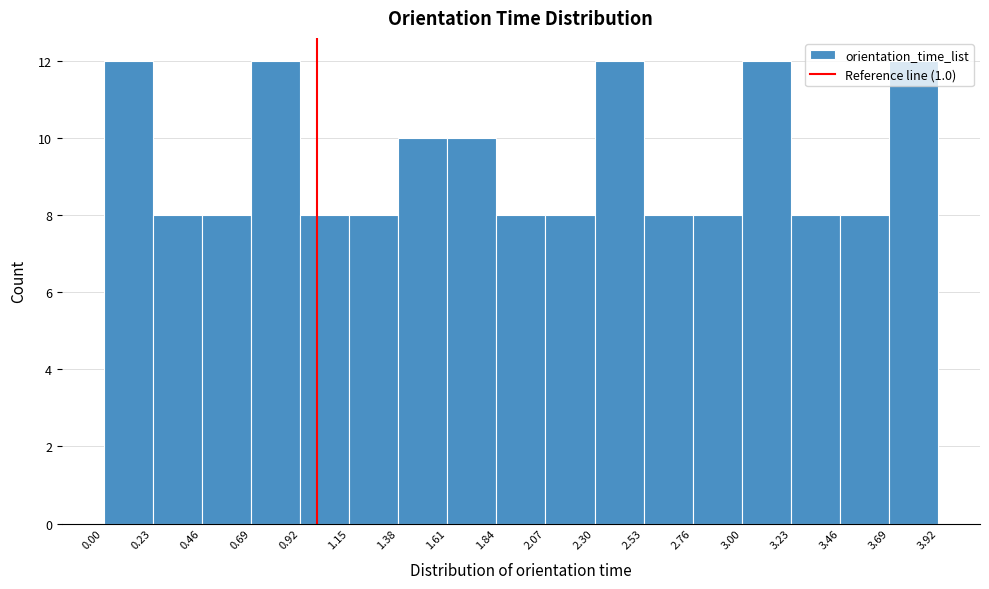

Reading left to right, list every bar in this chart as the range it spans on the x-axis followed by its height. The values are not printed on the chart, so give them approximately, as read against the axis.

0.00 to 0.23: 12
0.23 to 0.46: 8
0.46 to 0.69: 8
0.69 to 0.92: 12
0.92 to 1.15: 8
1.15 to 1.38: 8
1.38 to 1.61: 10
1.61 to 1.84: 10
1.84 to 2.07: 8
2.07 to 2.30: 8
2.30 to 2.53: 12
2.53 to 2.76: 8
2.76 to 3.00: 8
3.00 to 3.23: 12
3.23 to 3.46: 8
3.46 to 3.69: 8
3.69 to 3.92: 12